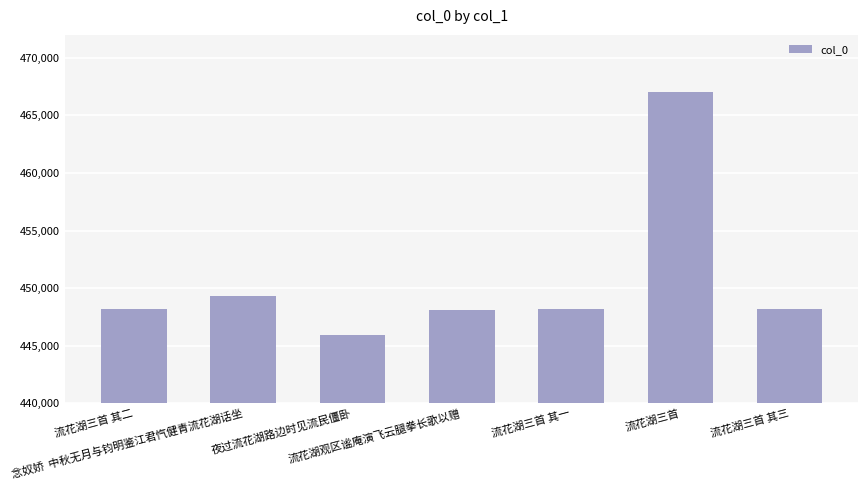

What is the difference between the maximum and minimum values?

21152